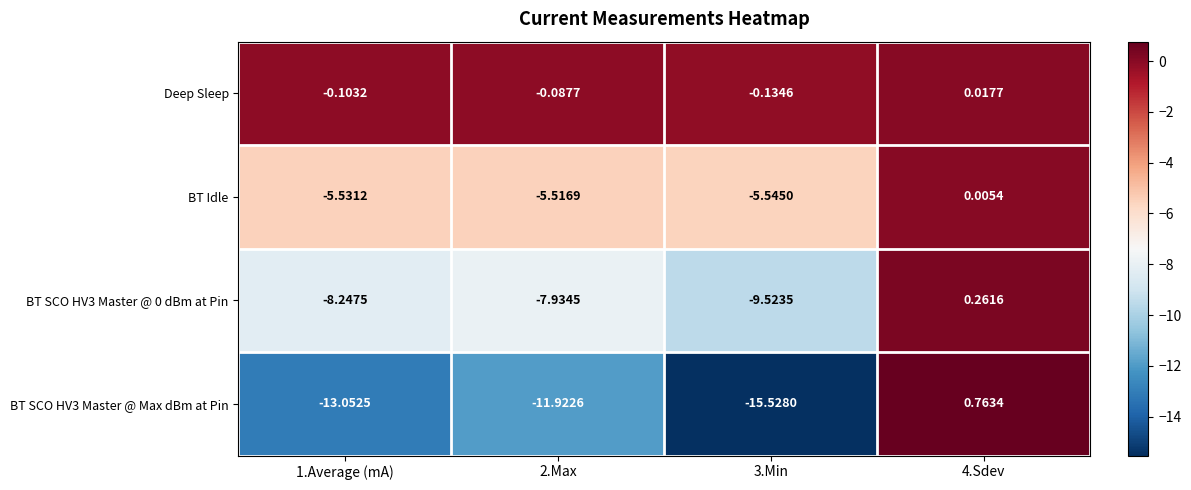

Which series has the largest total across all categories?

Deep Sleep